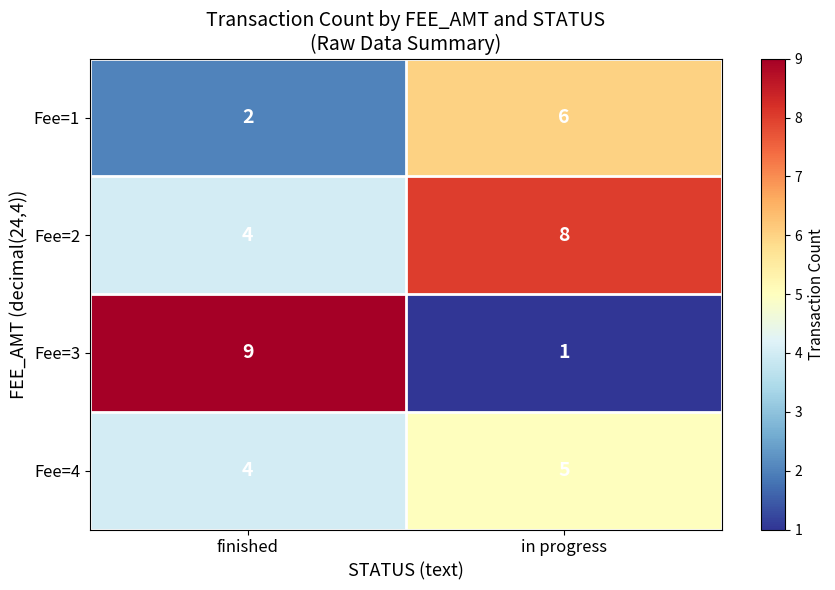

Is it true that Fee=2 equals 4 at finished?

True